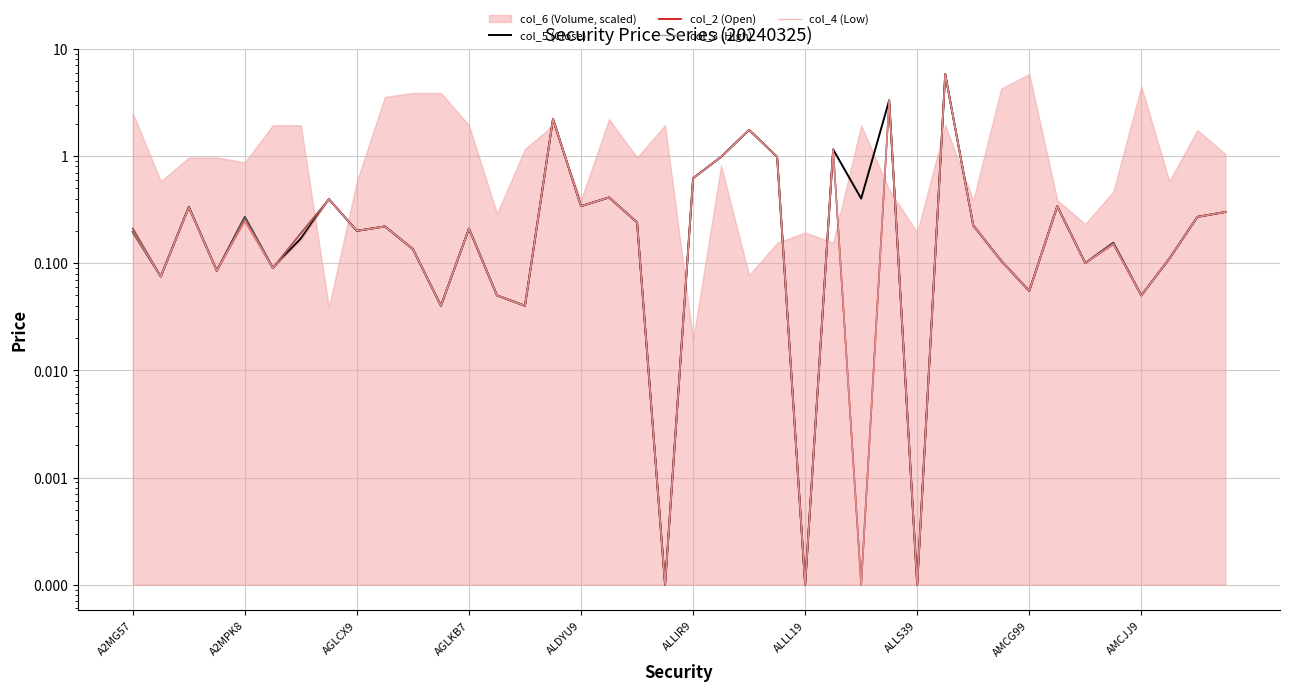

True or false: col_4 (Low) and col_2 (Open) intersect in this chart.

False